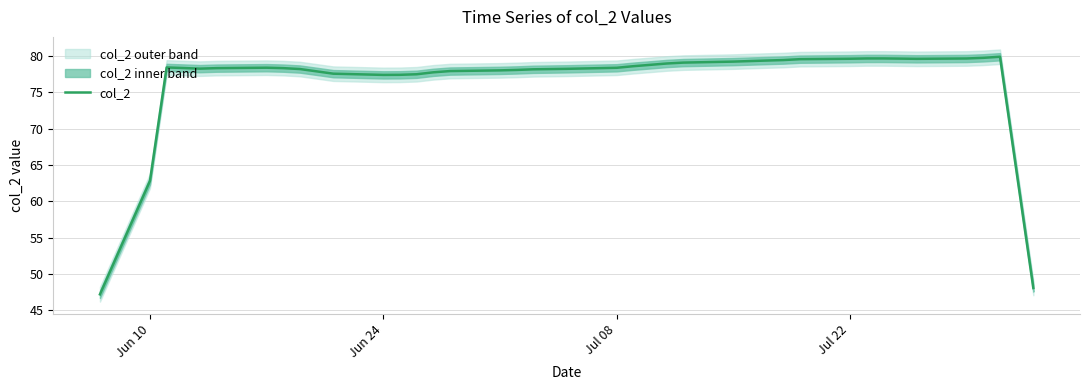

What is the minimum value for col_2?

47.2